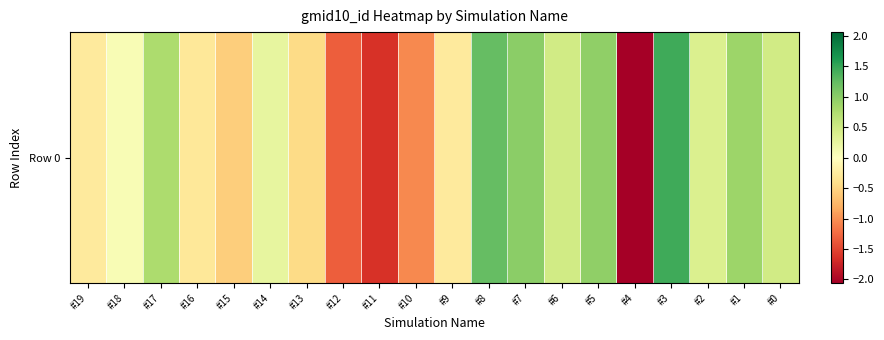

What is the change in value from #18 to #0?

+0.4